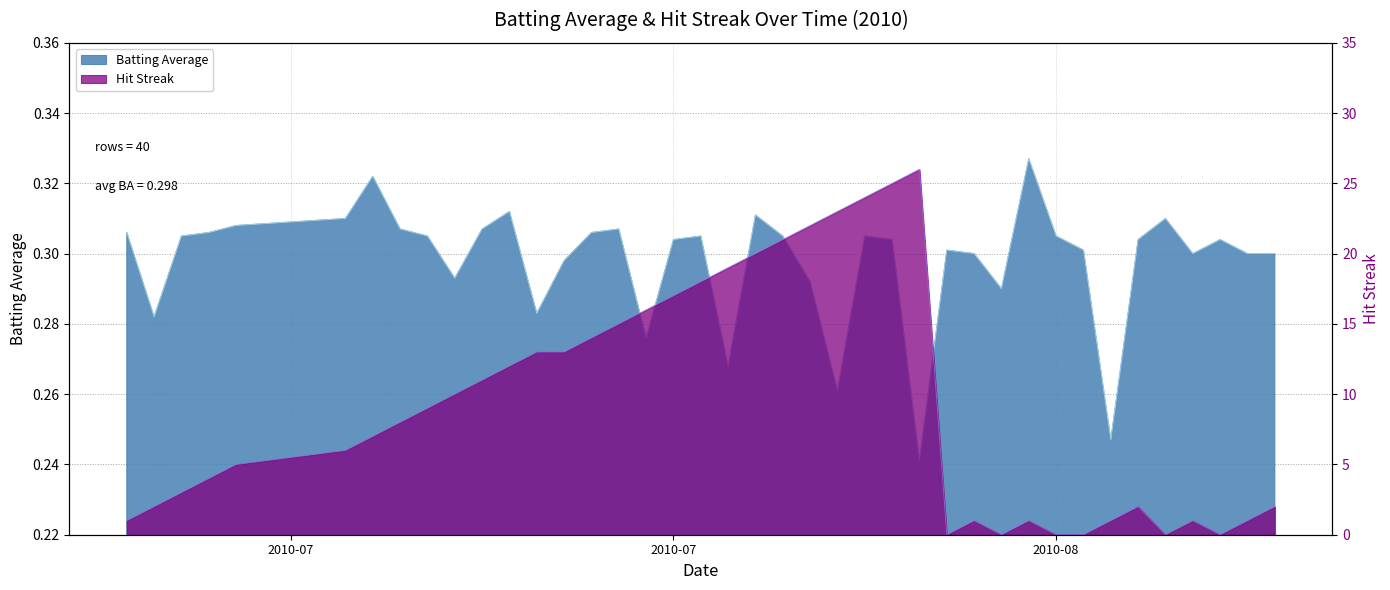

How many series are shown in this chart?

2